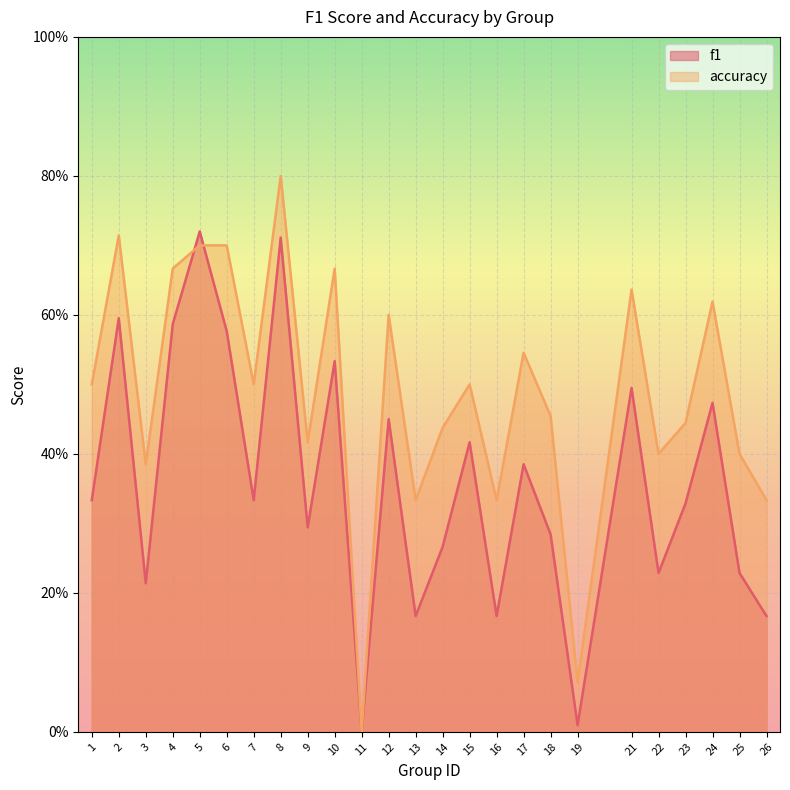

True or false: accuracy has a value of 0.4 at 10.

False